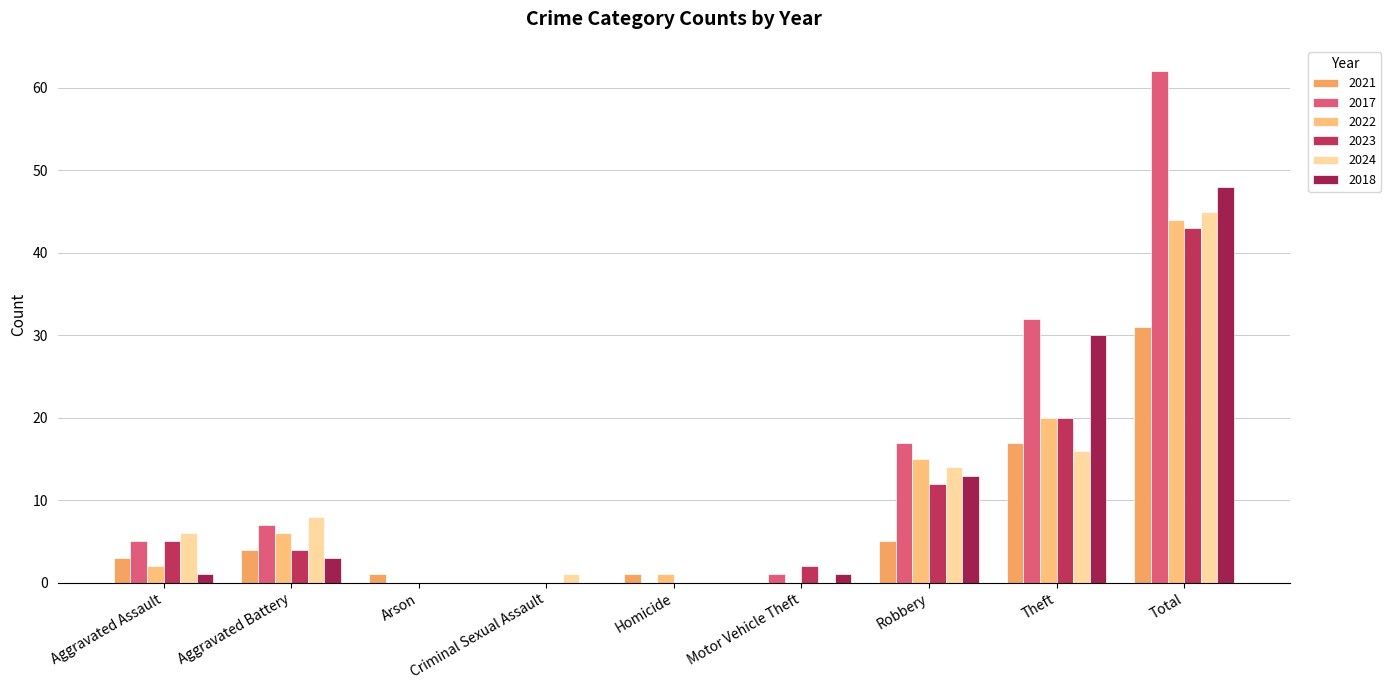

How many groups of bars are there?

9